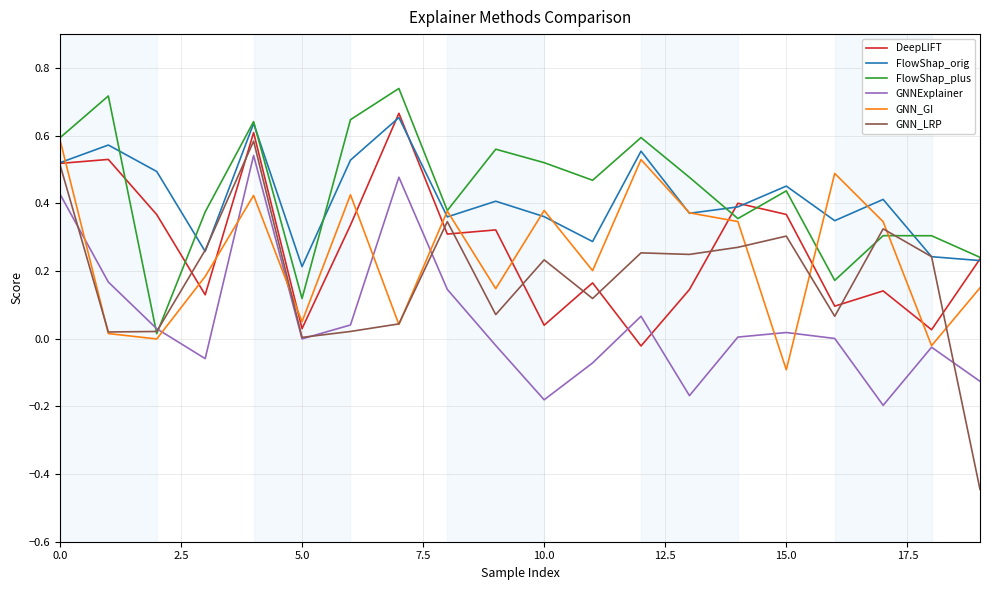

Which series has the largest range (max minus min)?

GNN_LRP